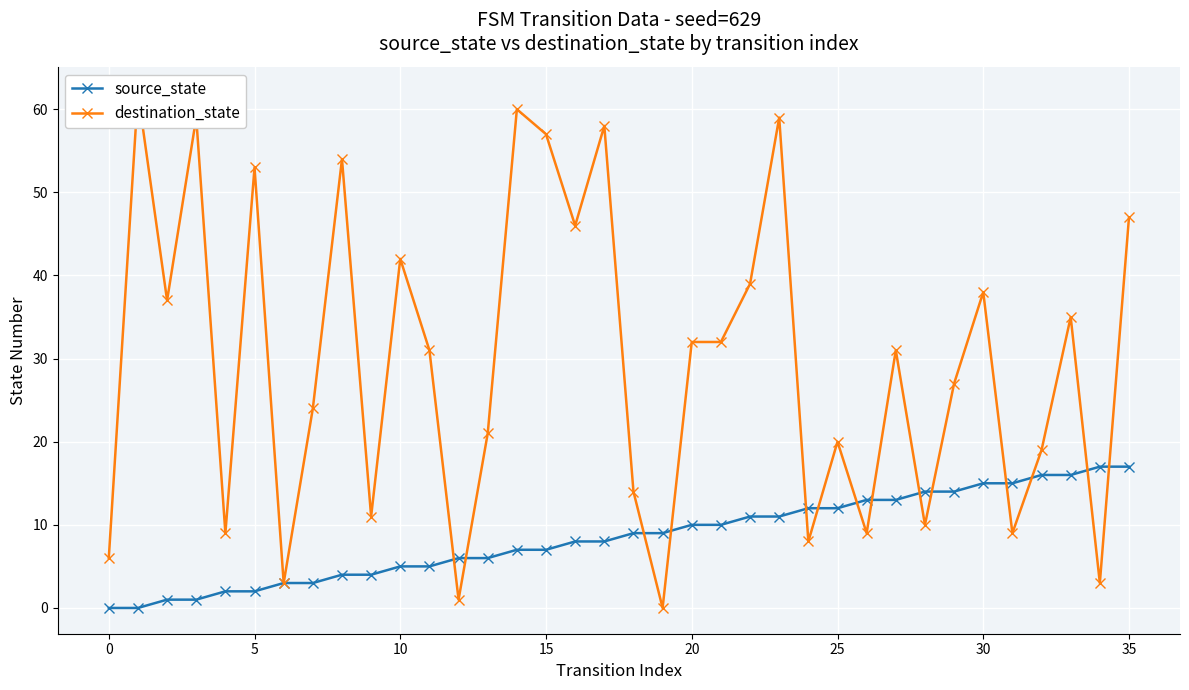

How many values in the source_state series are below 9?

18